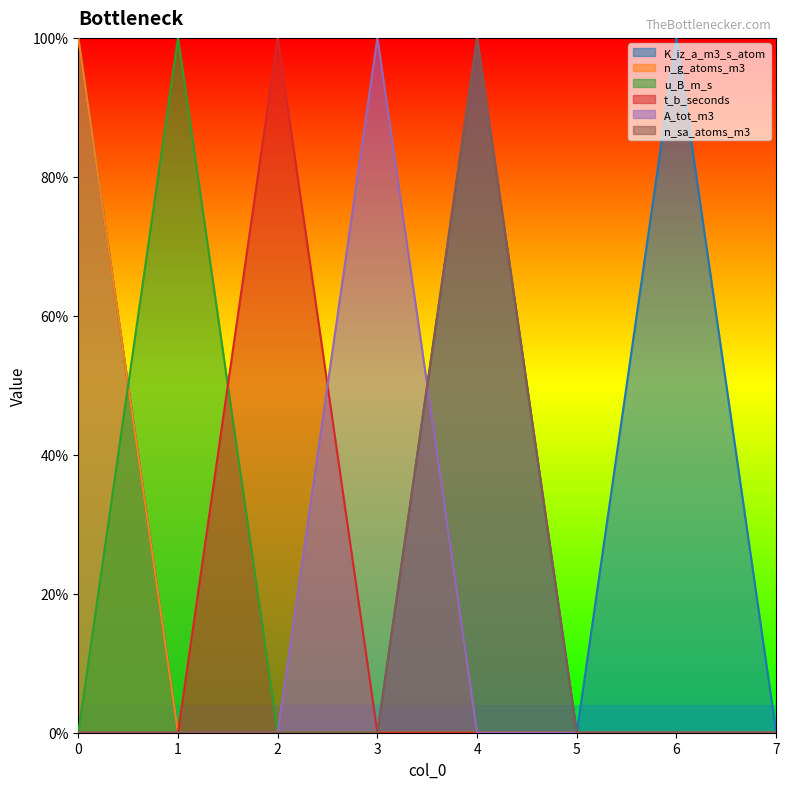

True or false: u_B_m_s has more than 2 points higher than both neighbors.

False